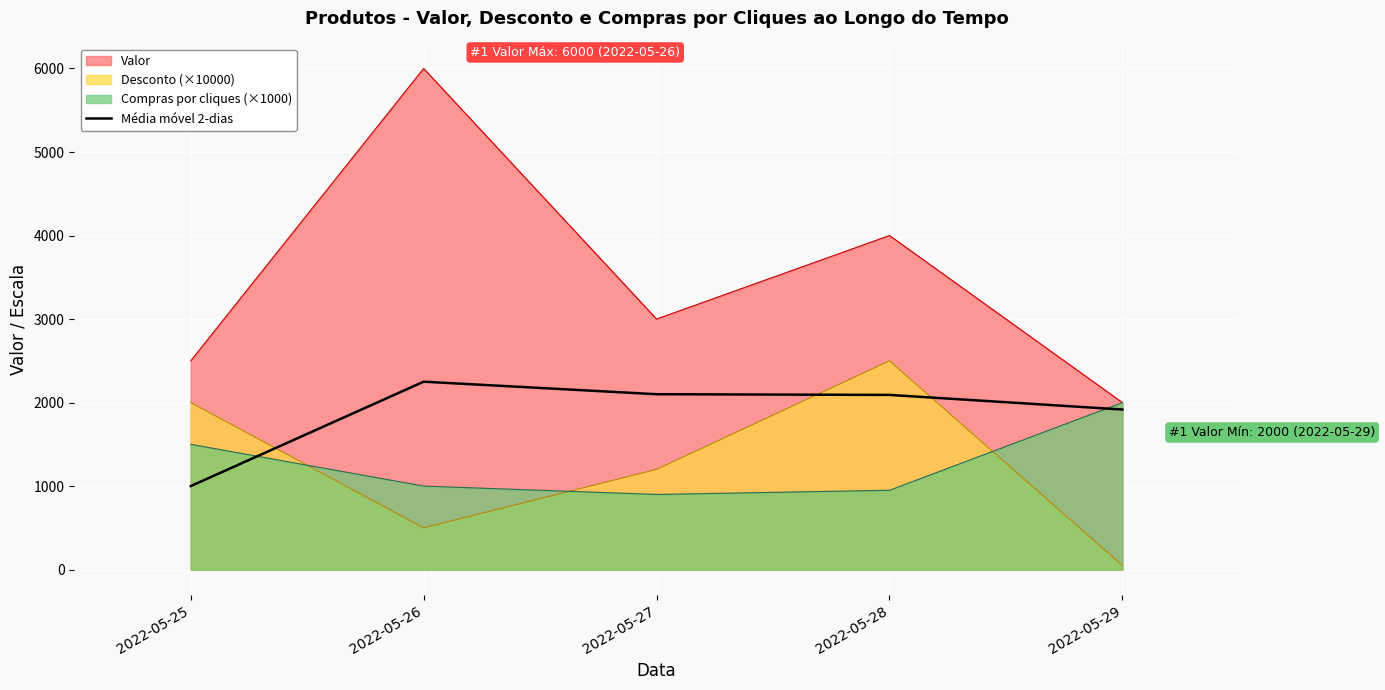

Which series has the largest range (max minus min)?

Valor